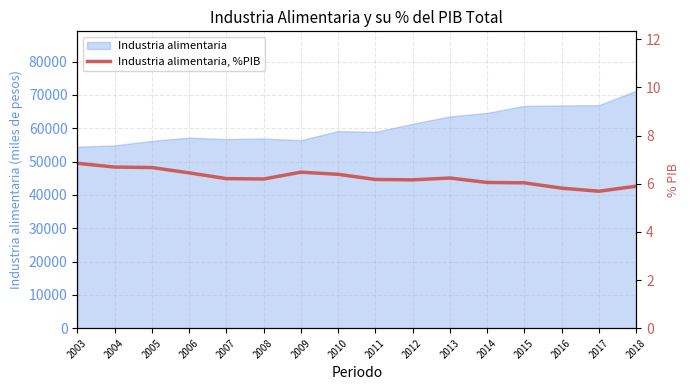

Does the chart have visible grid lines?

Yes